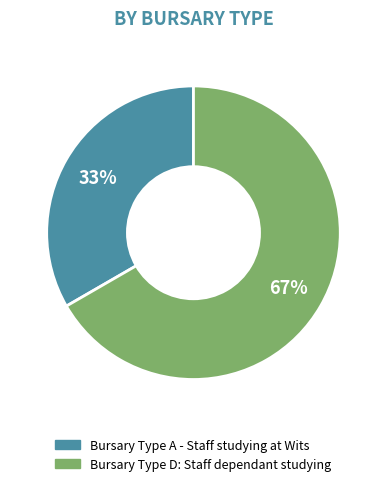

What percentage is the Bursary Type A - Staff studying at Wits slice, to the nearest percent?

33%